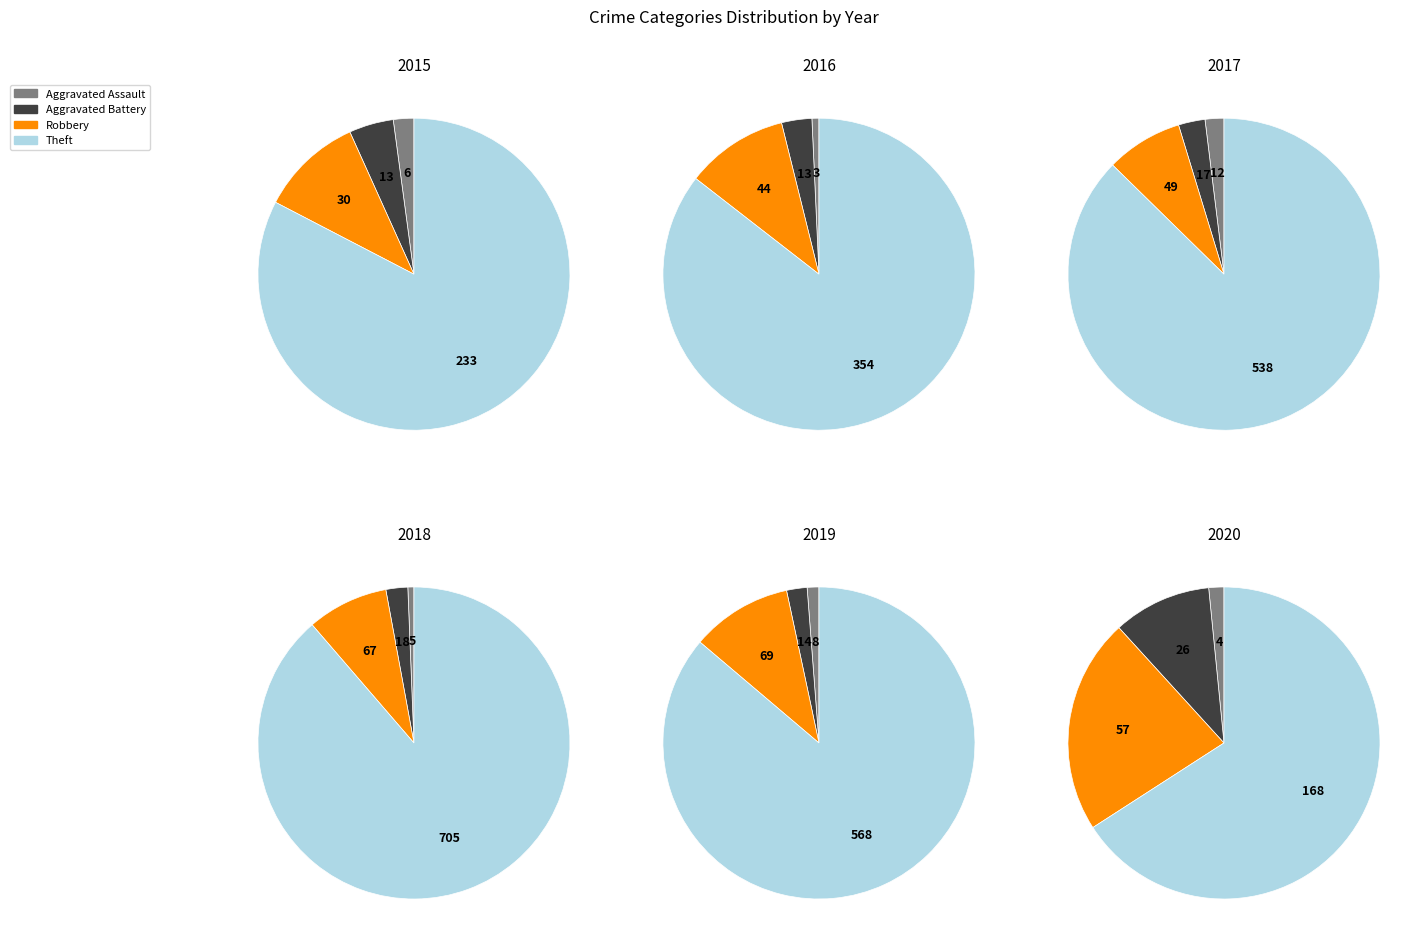

How many slices are in this pie chart?

4